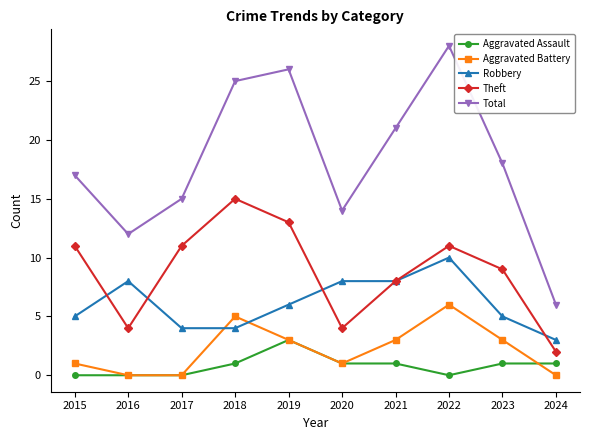

True or false: Aggravated Assault and Total cross at least once.

False